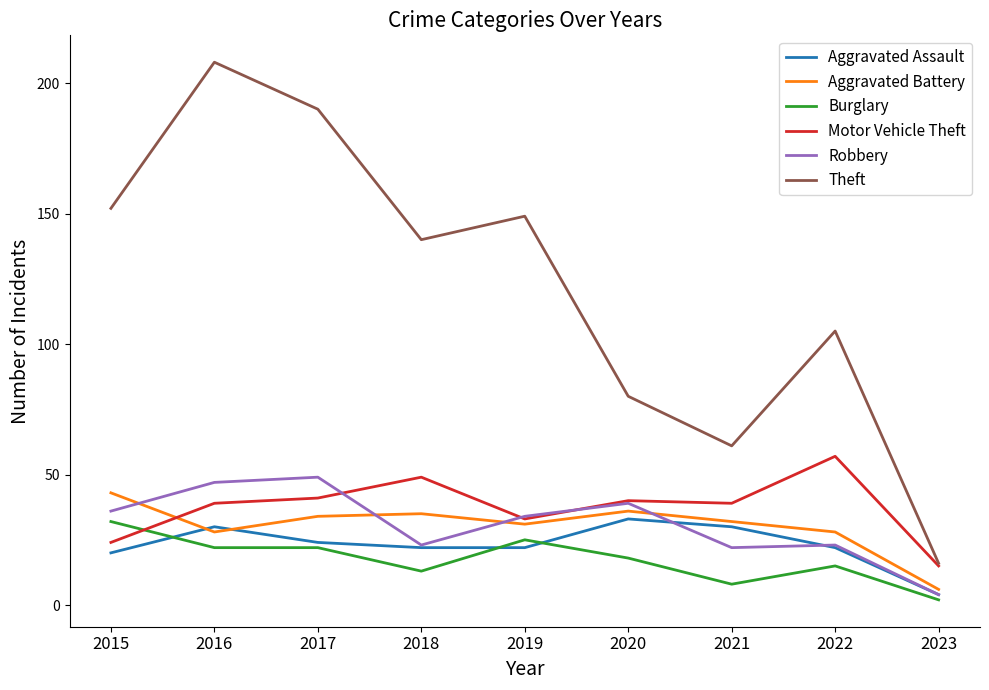

What is the difference between the Theft values at 2017 and 2019?

41